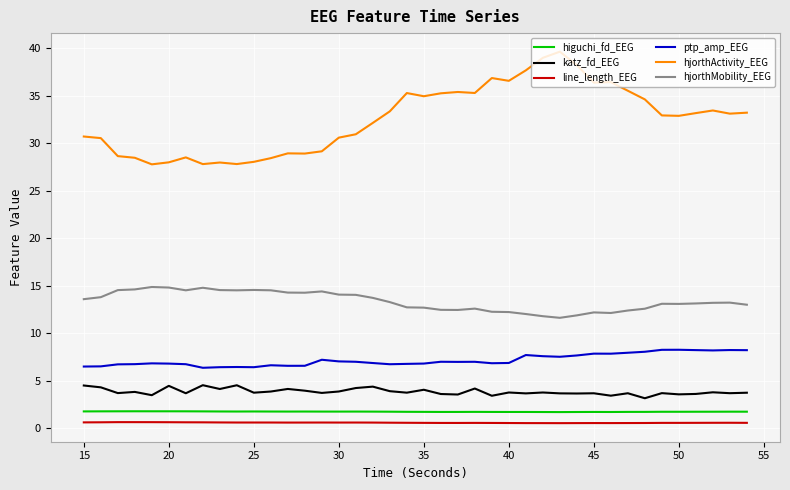

True or false: higuchi_fd_EEG and line_length_EEG cross at least once.

False